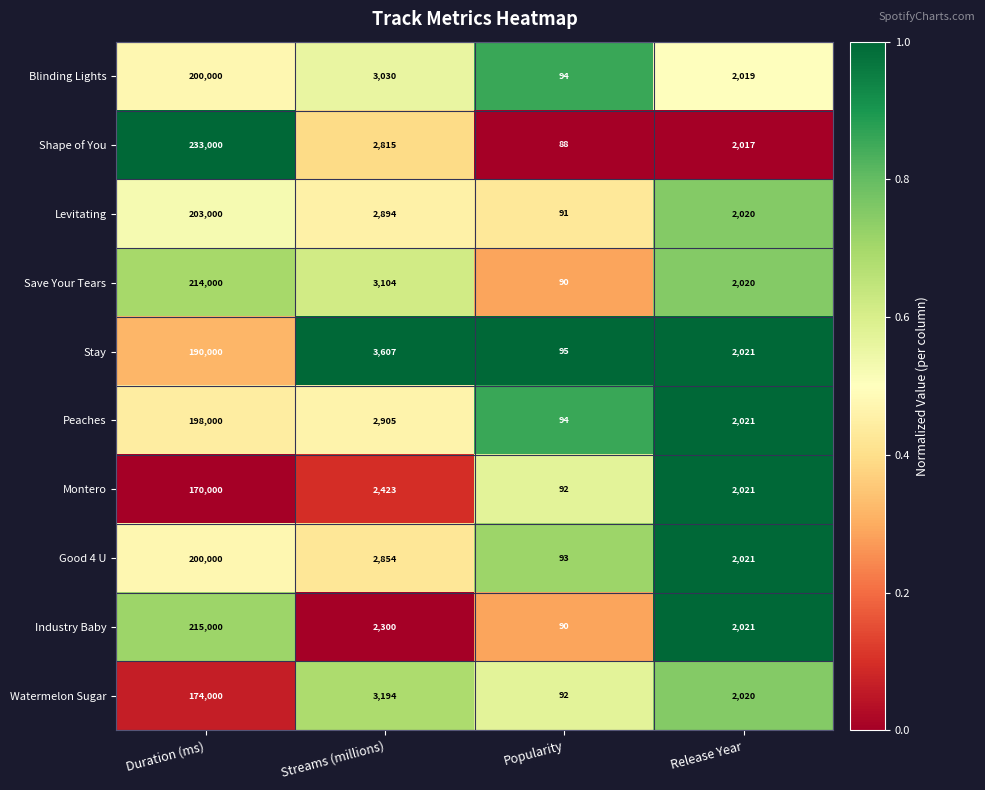

What is the spread (max minus min) of values at Popularity?

7